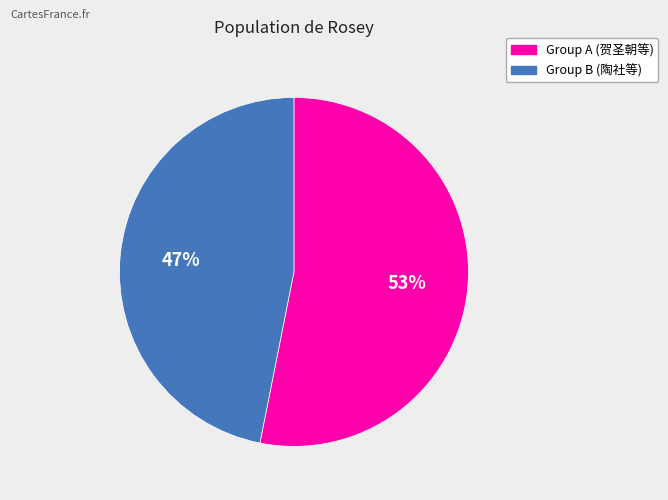

Does any single category account for the majority?

Yes